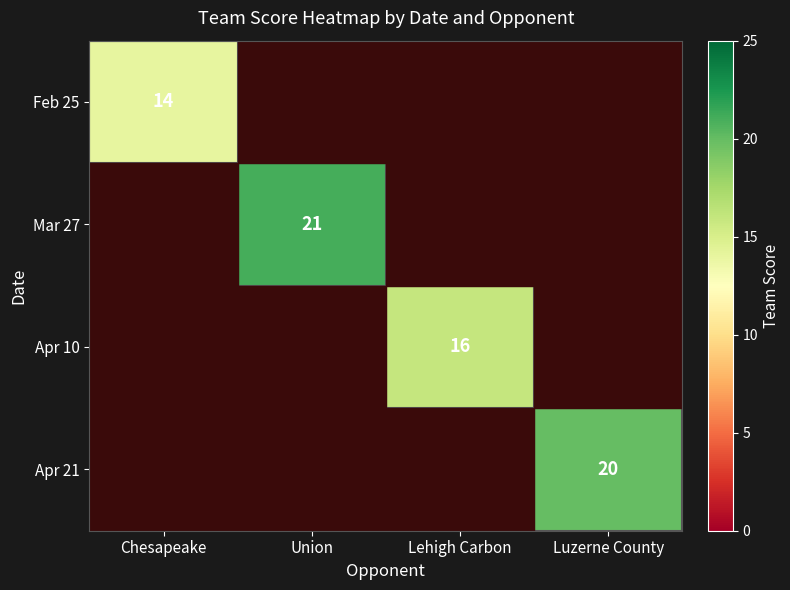

At which category does the chart reach its peak across all series?

Union